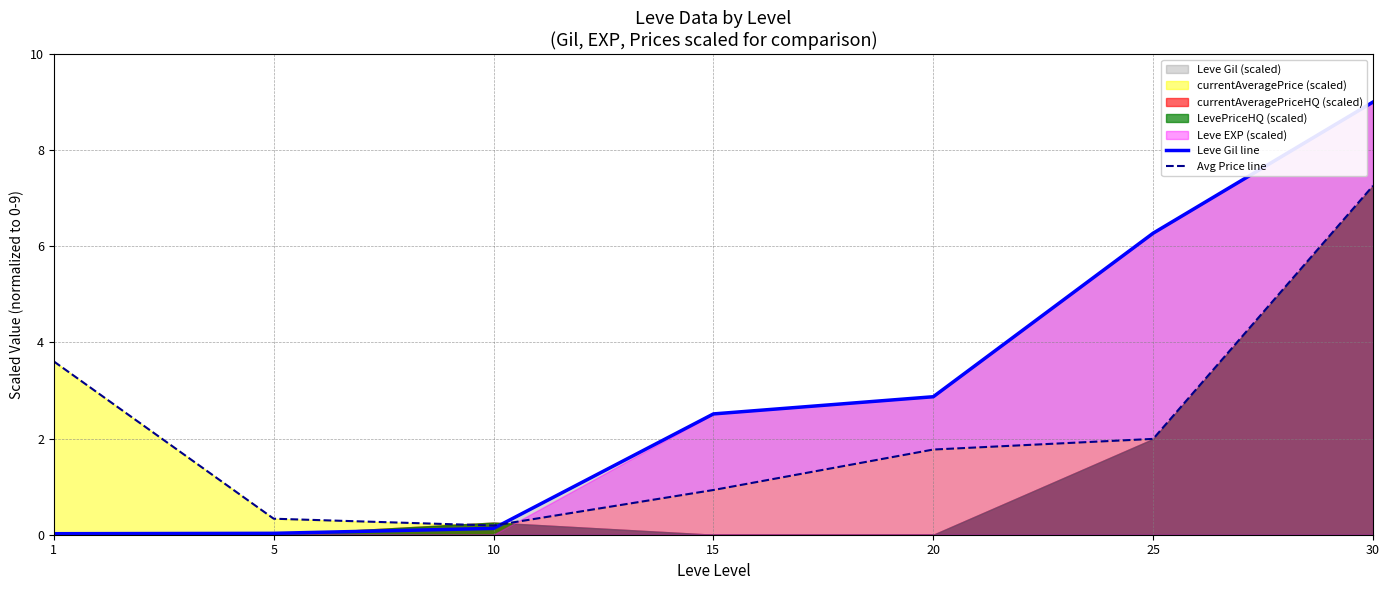

True or false: Leve Gil line has a value of 6.3 at 25.

True